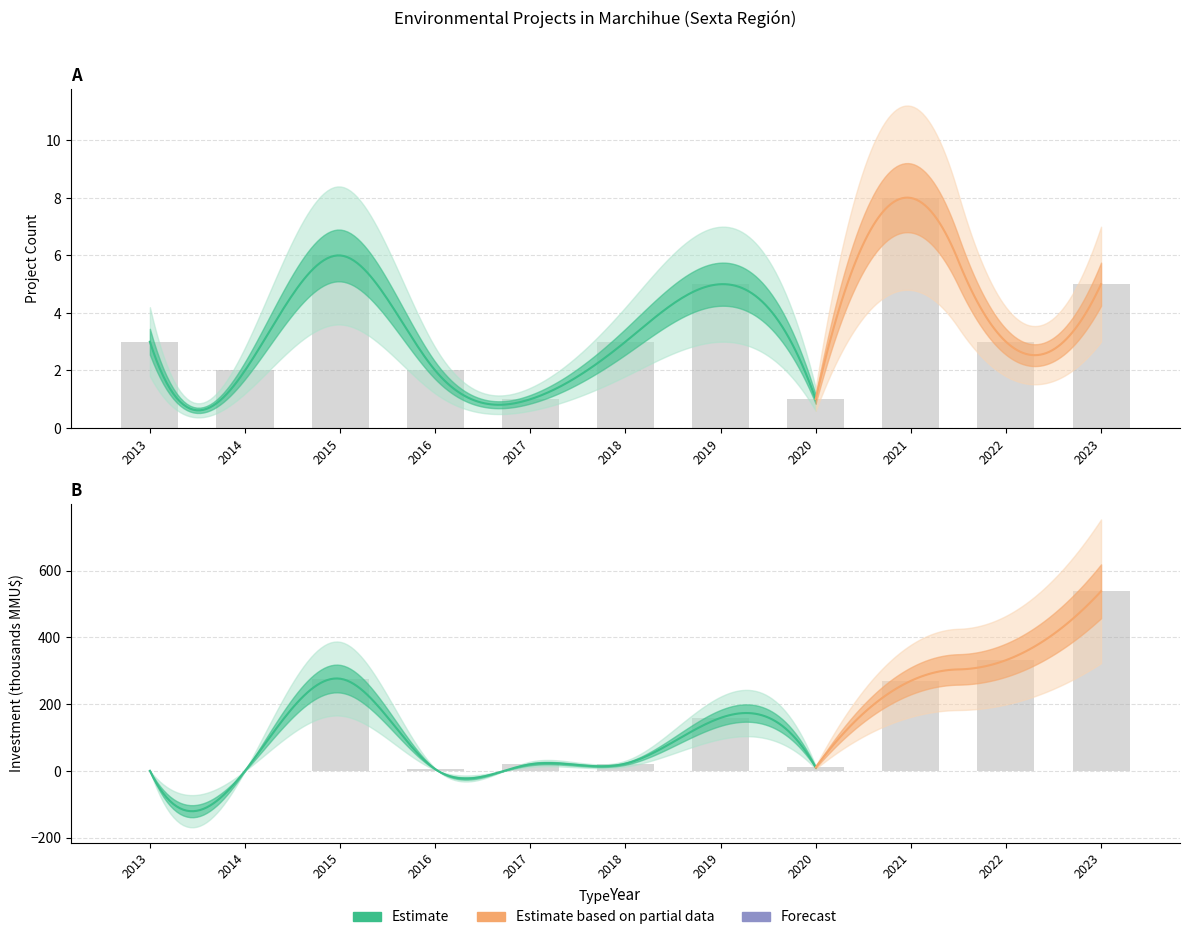

What value does the Count series have at 2015?

6.0